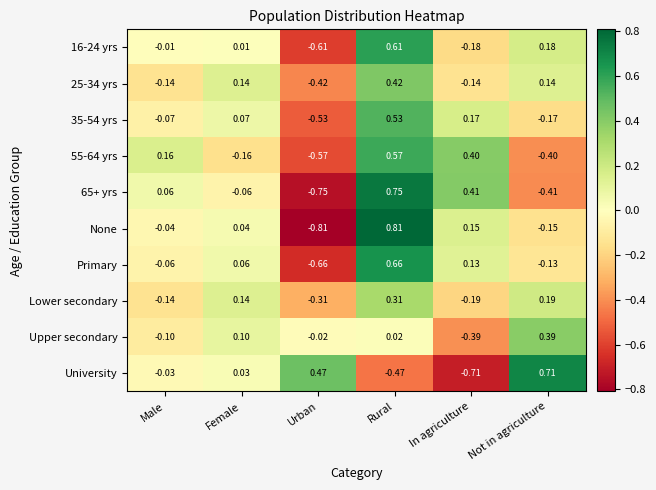

Which category has the lowest value across all series?

Urban